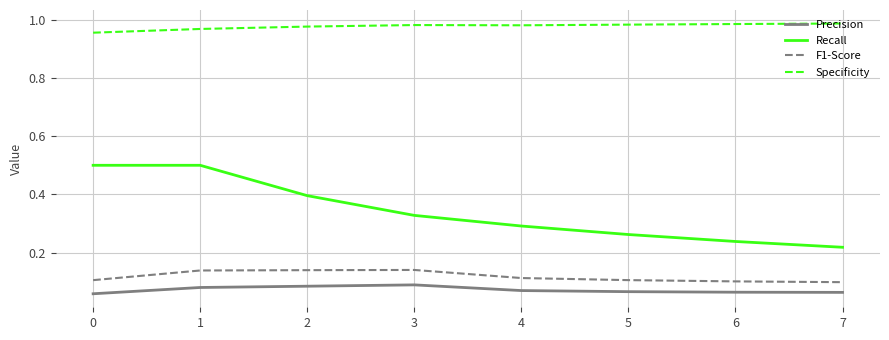

True or false: F1-Score and Precision intersect in this chart.

False